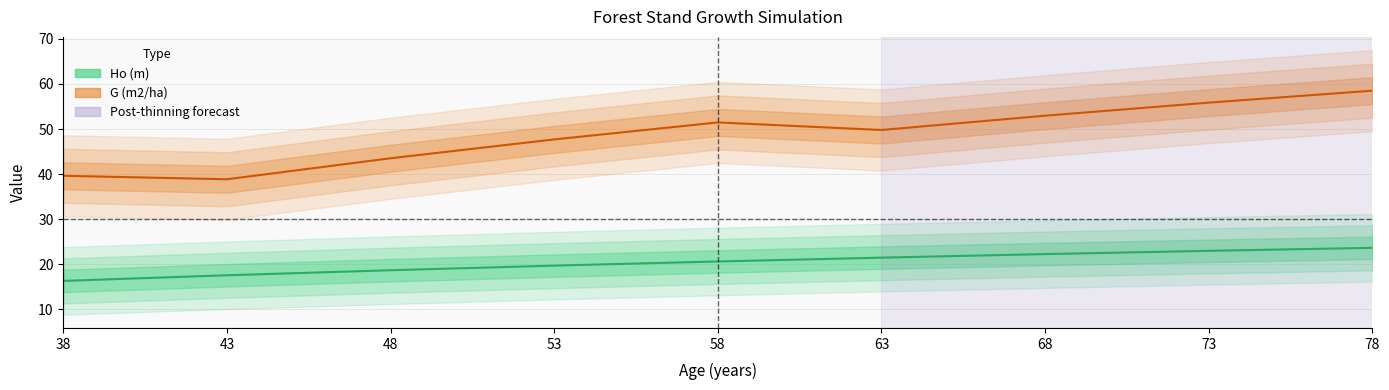

Which series has the widest spread of values?

G (m2/ha)